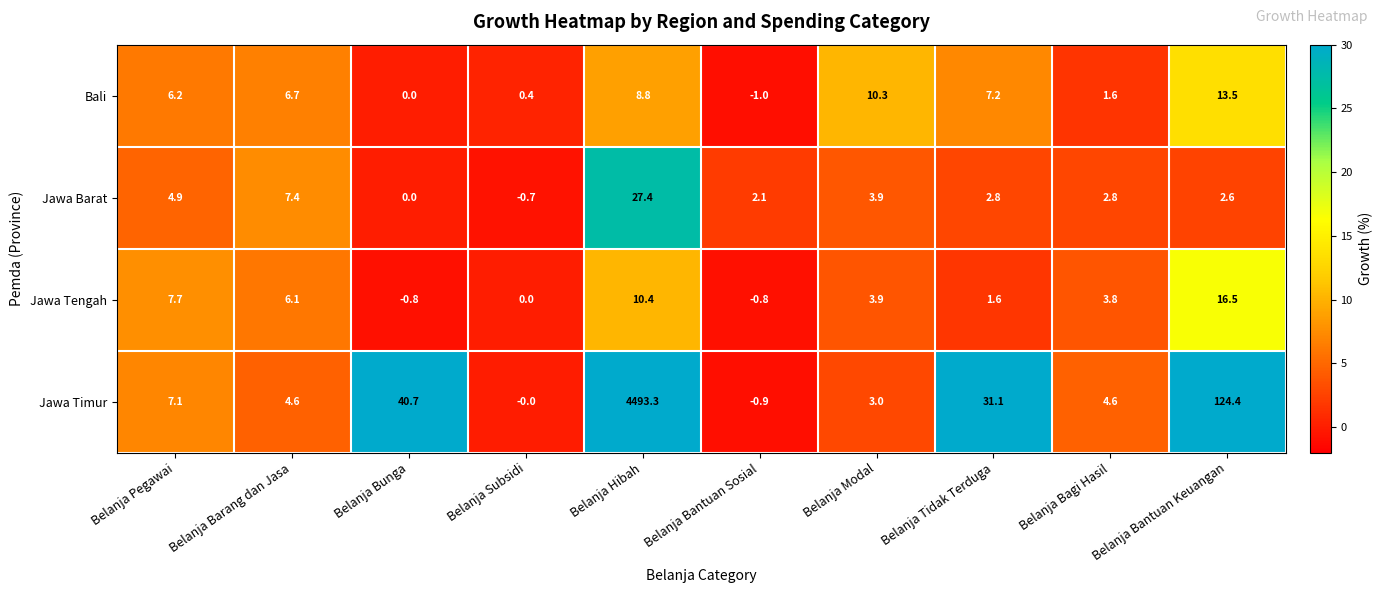

What is the total value across all series at Belanja Bagi Hasil?

12.8